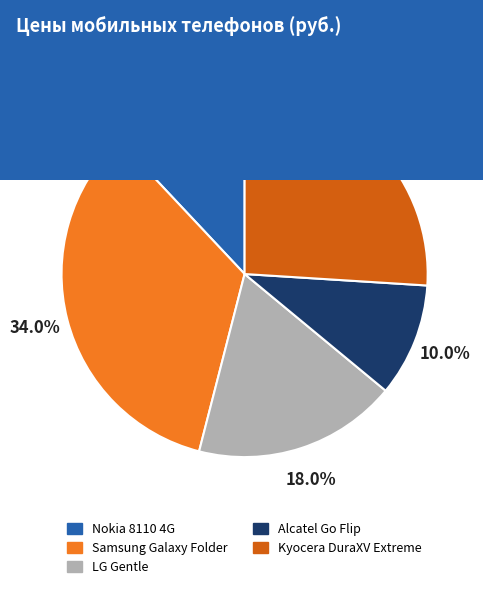

Combined, what portion of the pie is Alcatel Go Flip and Kyocera DuraXV Extreme?

36.0%